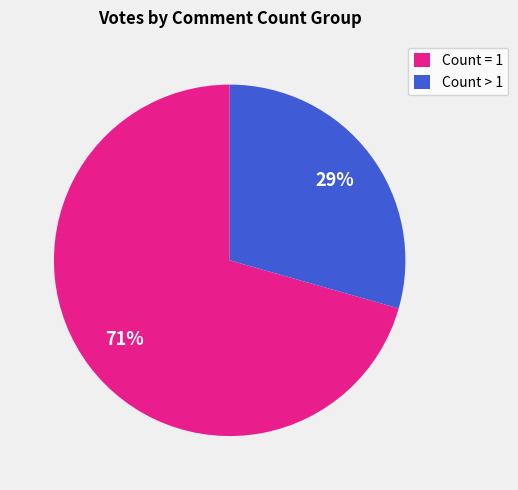

Which slice represents more than half of the pie?

Count = 1